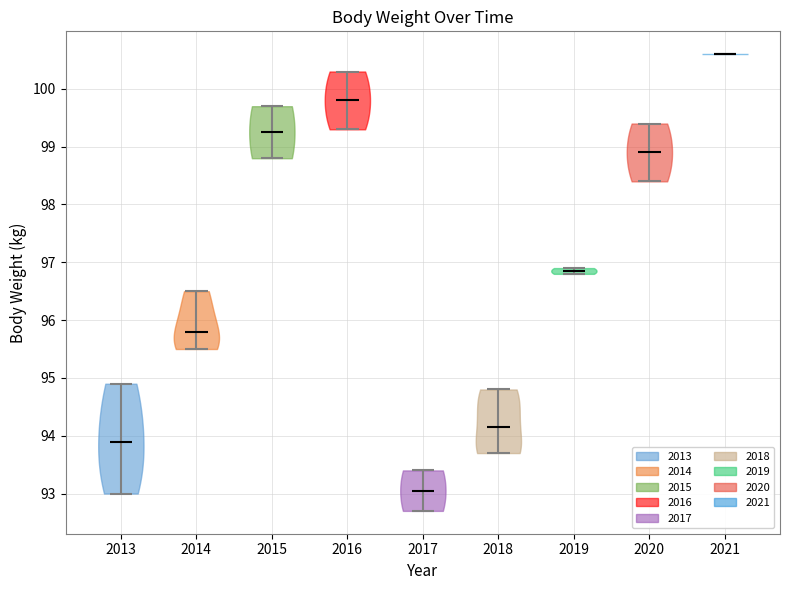

Reading left to right, read every violin against the y-axis: where its median line is, and the lowest and highest points it reaches. The values are not printed on the chart, so give them approximately, as read against the axis.

2013: median line 93.9, lowest point 93.0, highest point 94.9
2014: median line 95.8, lowest point 95.5, highest point 96.5
2015: median line 99.3, lowest point 98.8, highest point 99.7
2016: median line 99.8, lowest point 99.3, highest point 100.3
2017: median line 93.1, lowest point 92.7, highest point 93.4
2018: median line 94.2, lowest point 93.7, highest point 94.8
2019: median line 96.9, lowest point 96.8, highest point 96.9
2020: median line 98.9, lowest point 98.4, highest point 99.4
2021: median line 100.6, lowest point 100.6, highest point 100.6